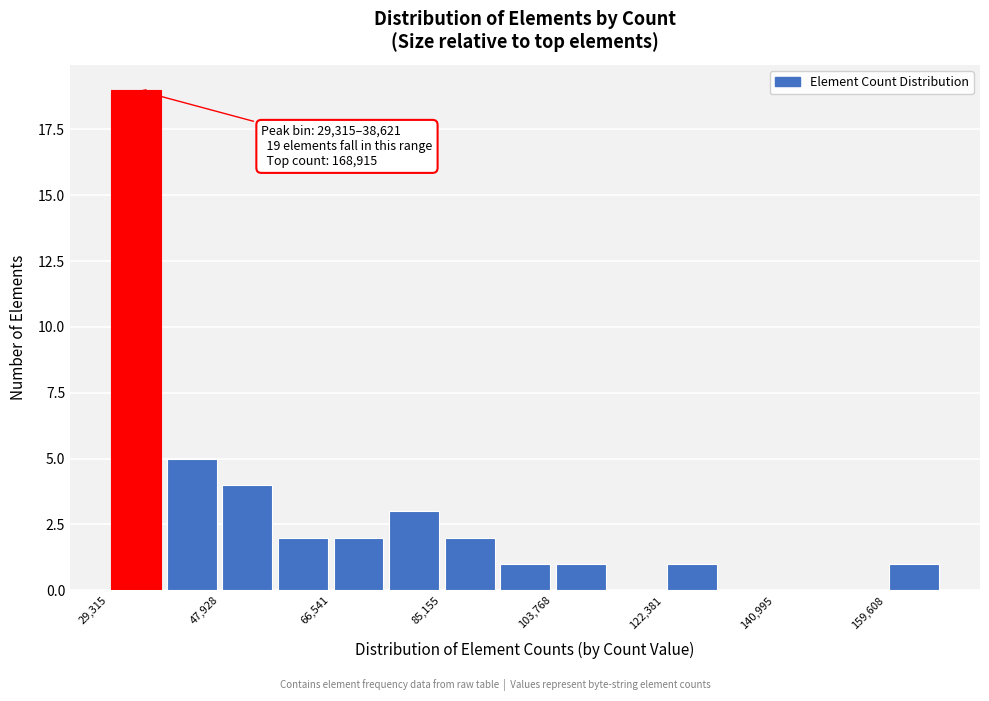

Over which range of the x-axis is the bar tallest?

30000 to 38000